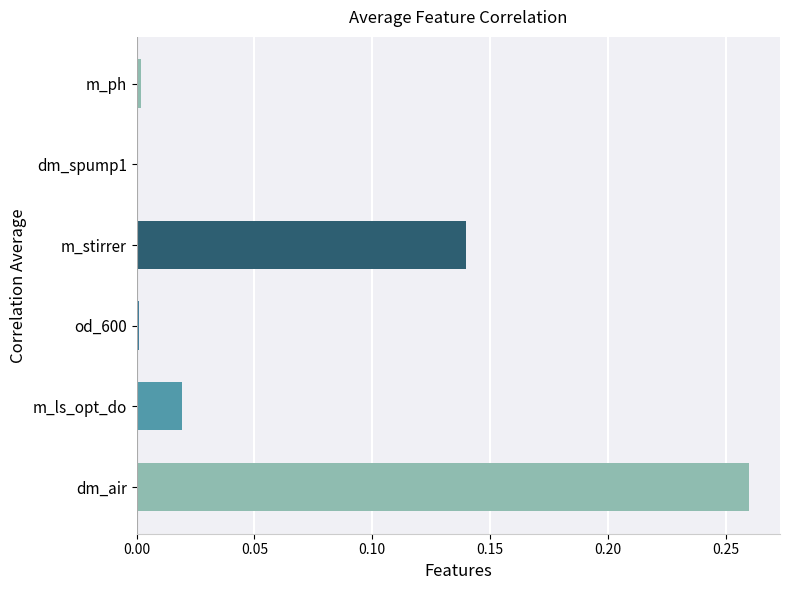

Count the number of categories in the chart.

6